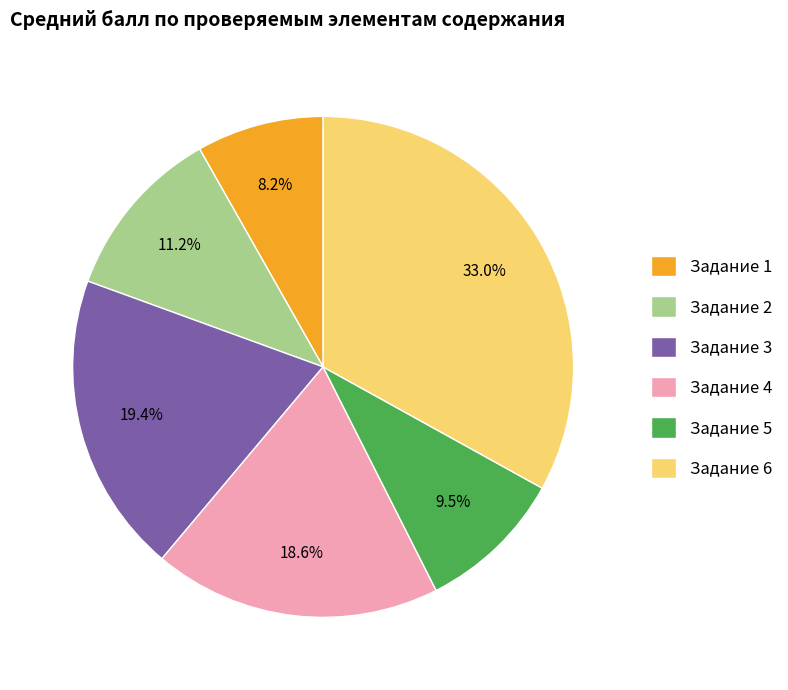

Is there a majority slice in this chart?

No